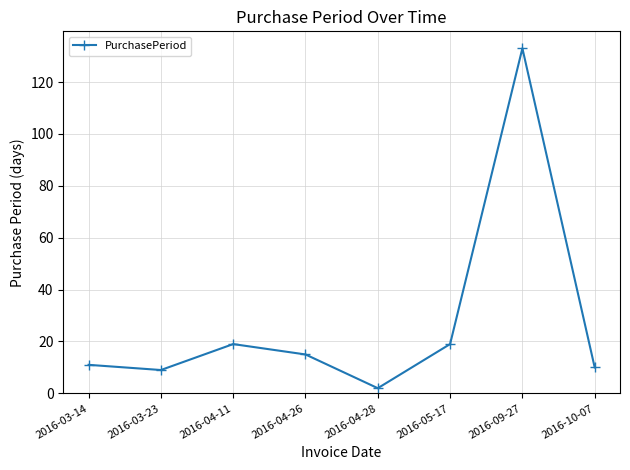

How many lines are shown in the chart?

1